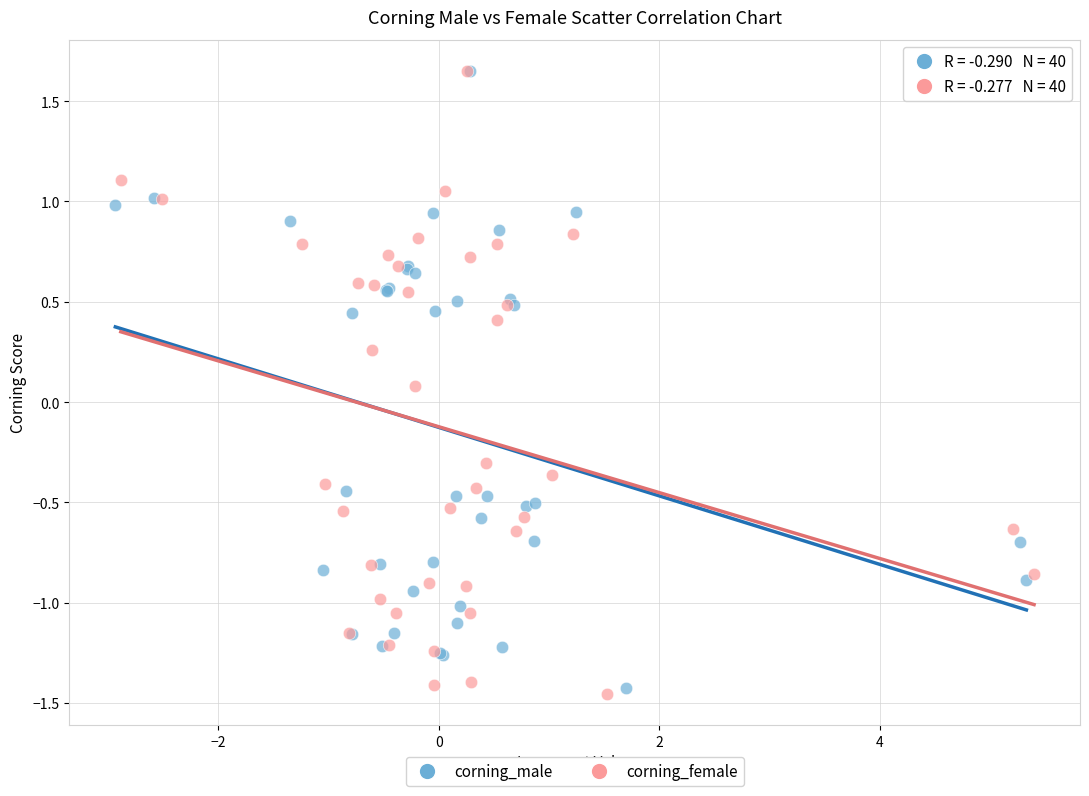

Which series has the widest spread of Y values?

corning_female